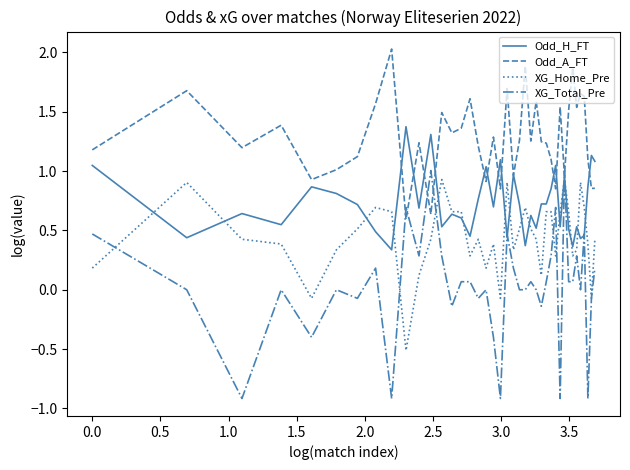

What is the lowest value of the XG_Home_Pre series?

-0.5